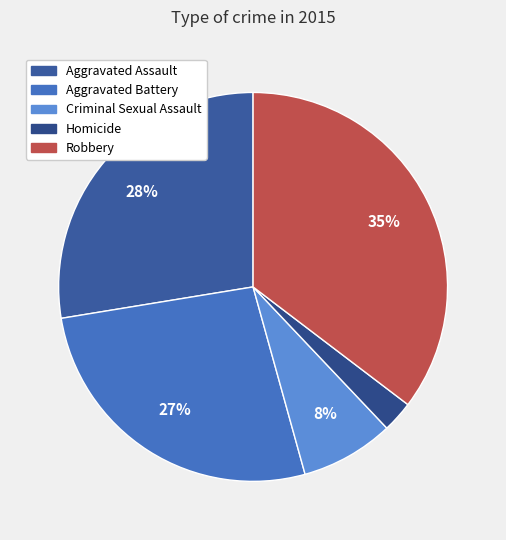

Which slice is the largest?

Robbery